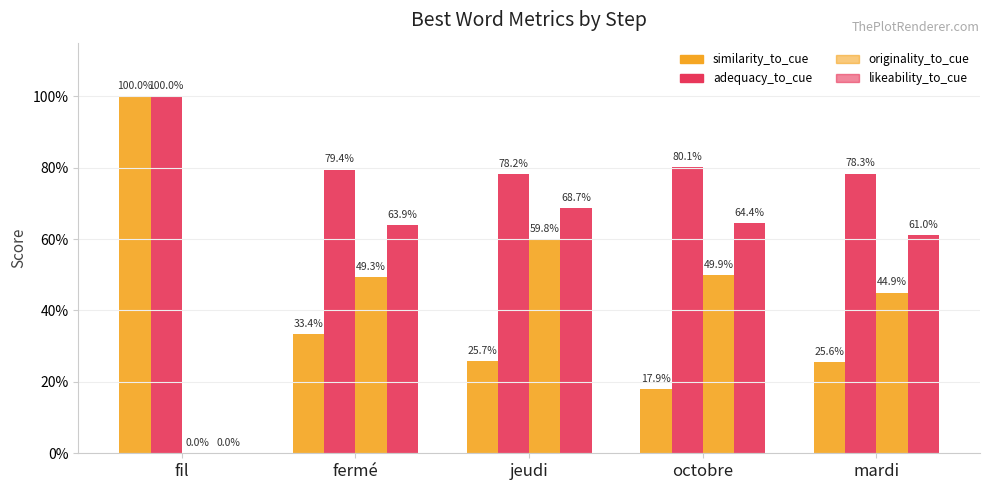

What are all the series names shown in the legend?

similarity_to_cue, adequacy_to_cue, originality_to_cue, likeability_to_cue